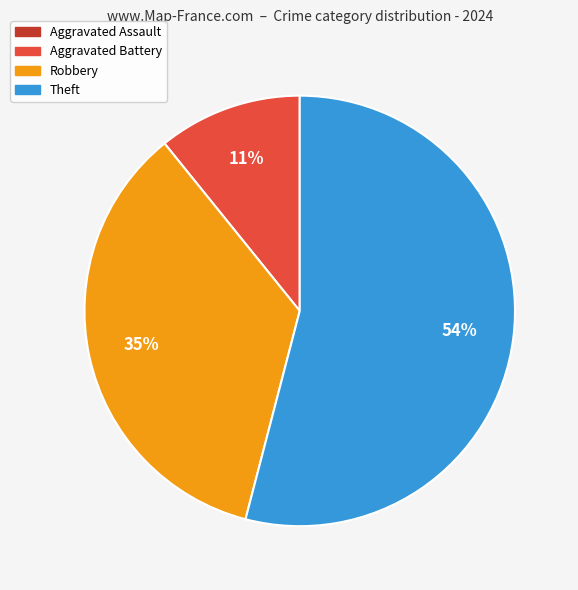

To the nearest percent, what is the difference between the largest and smallest slice percentages?

54%